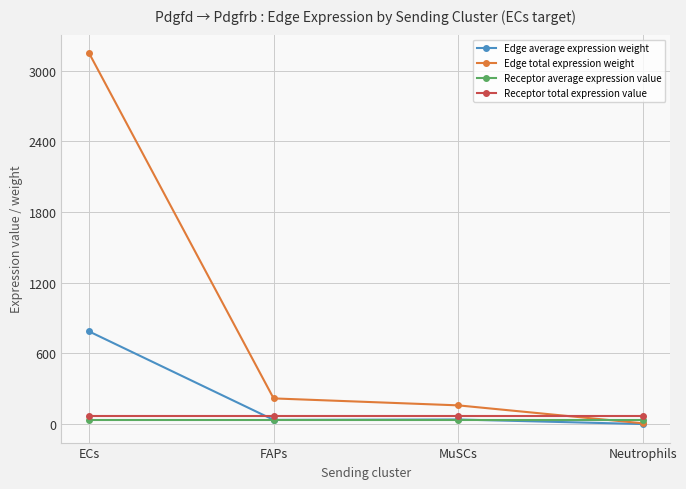

Which category has the highest value across all series?

ECs